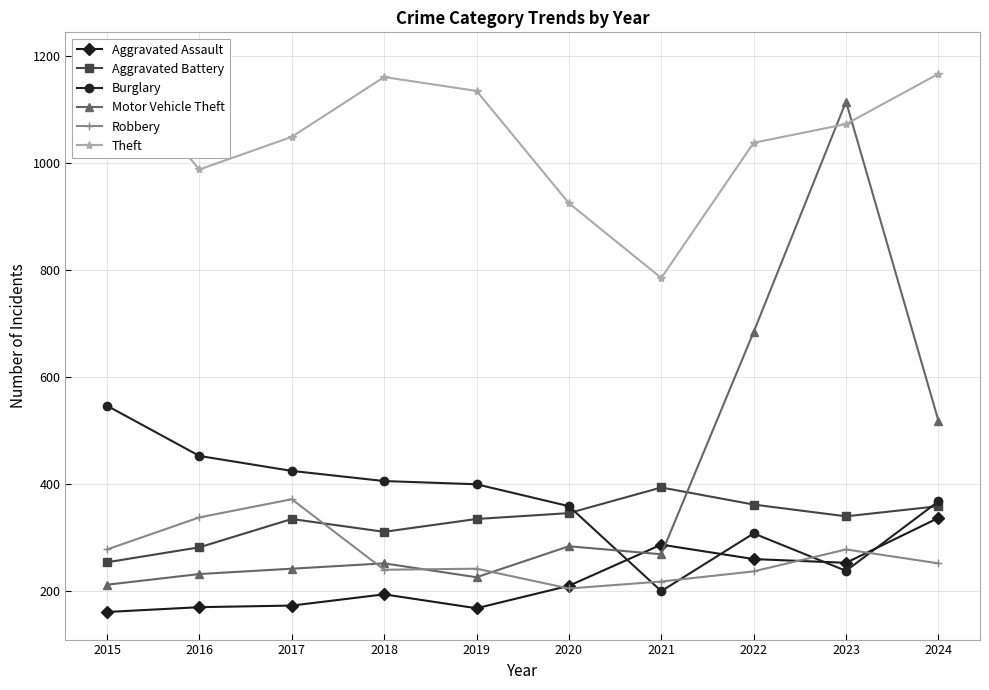

True or false: Aggravated Assault has more than 2 interior local peaks.

False